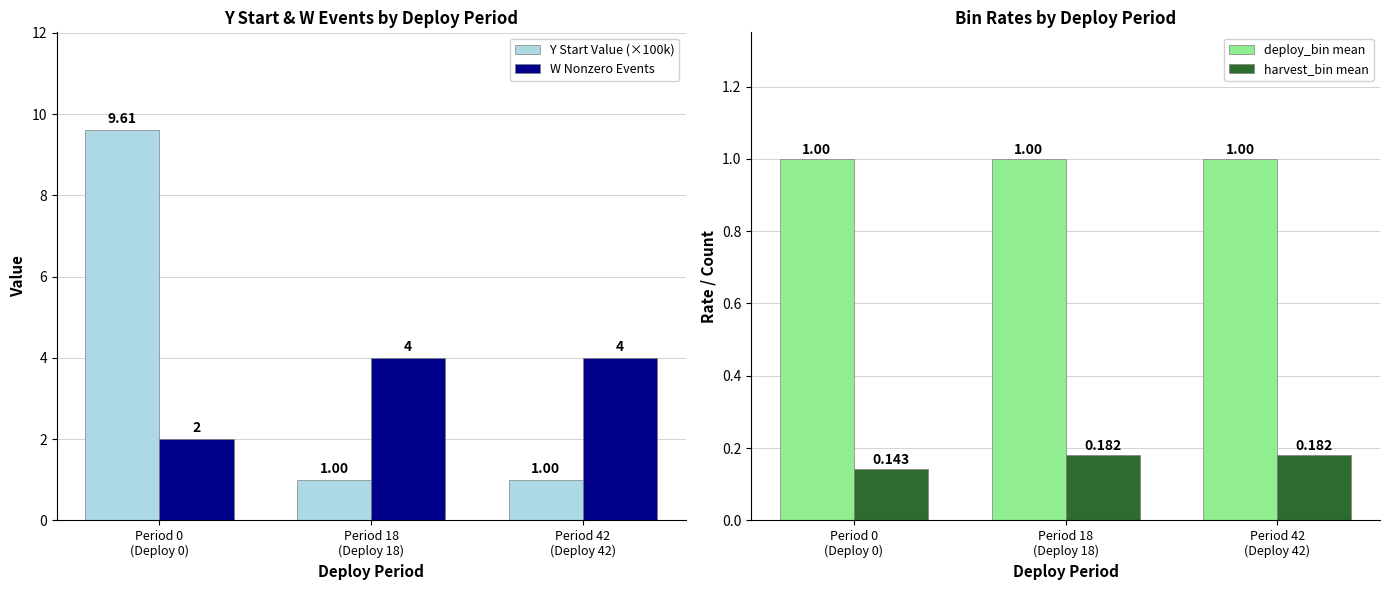

At Period 18
(Deploy 18), list the series in order from smallest to largest.

harvest_bin mean, Y Start Value (×100k), deploy_bin mean, W Nonzero Events